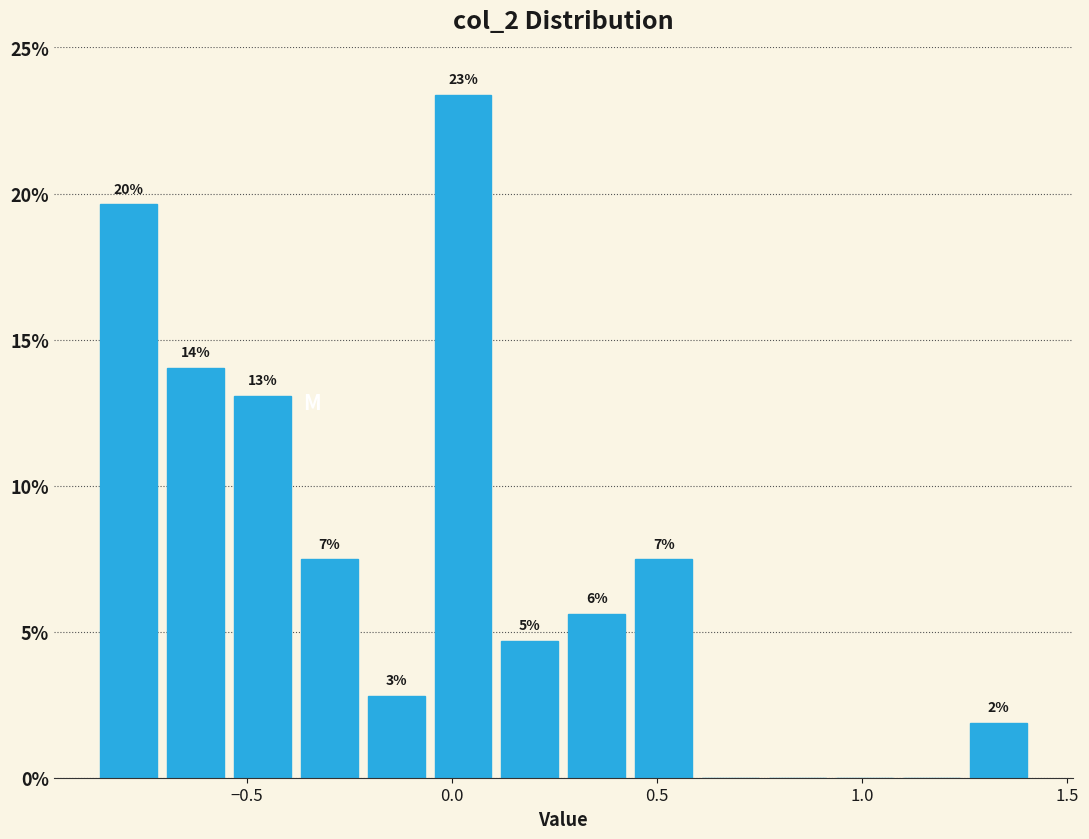

Read against the x-axis, roughly where is the centre of the tallest bar?

0.05